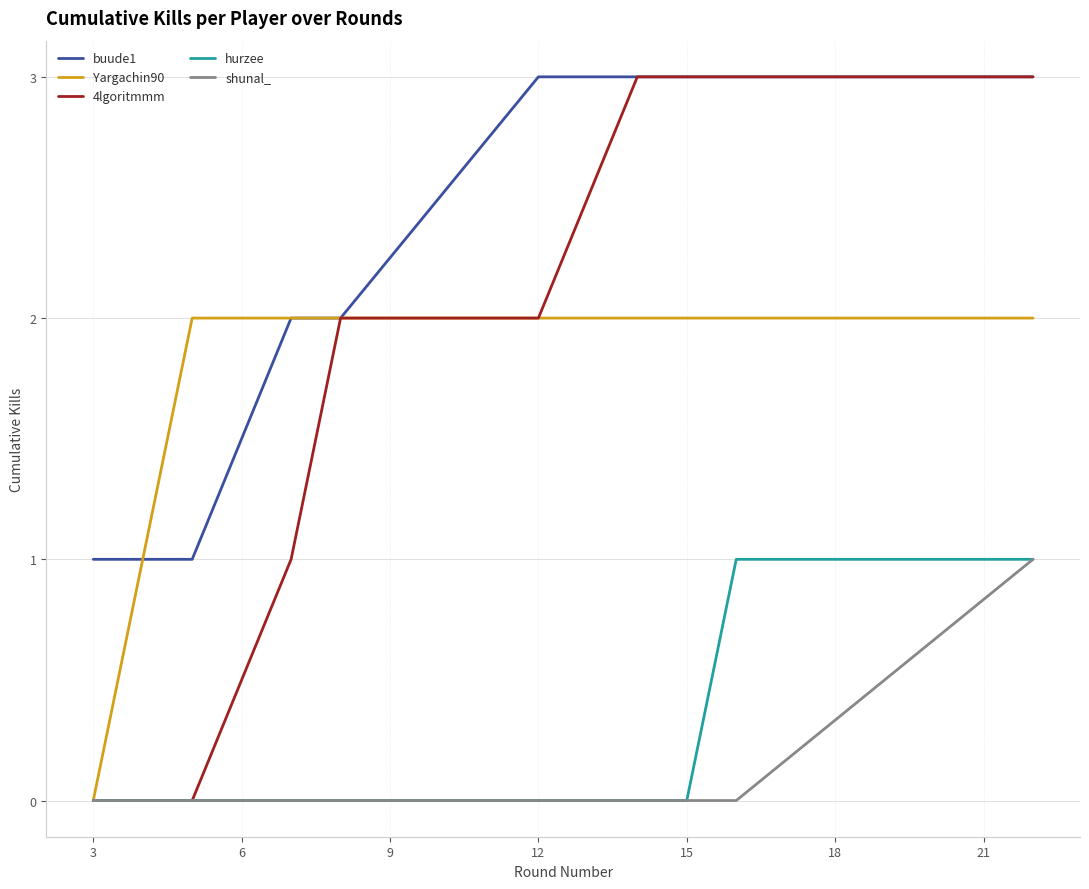

What are all the series names shown in the legend?

buude1, Yargachin90, 4lgoritmmm, hurzee, shunal_